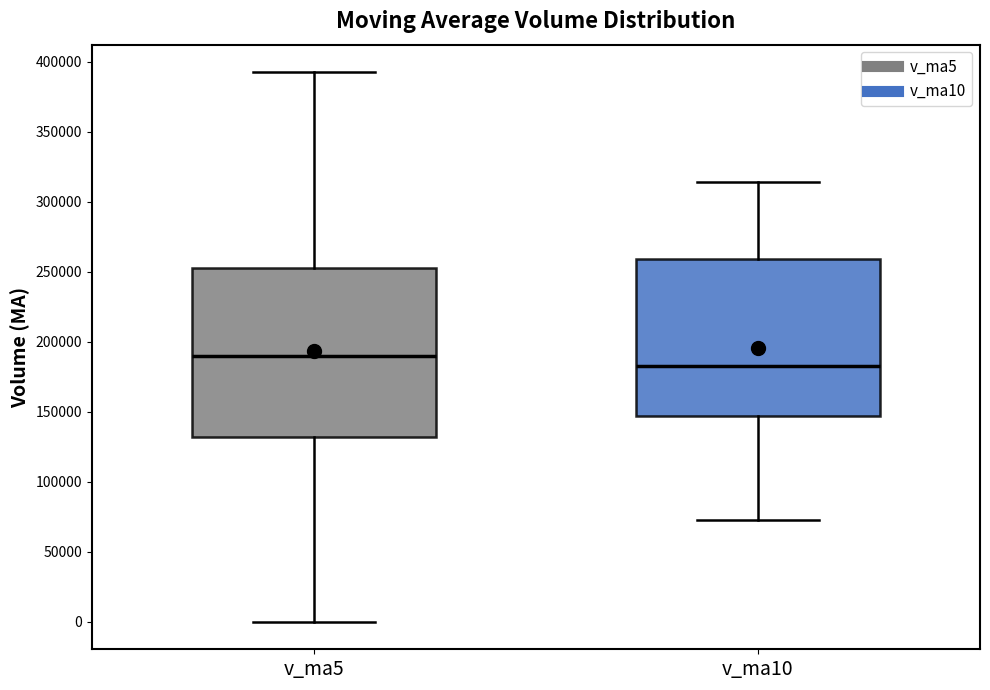

Reading left to right, read every box against the y-axis: the position of its median line, the range the box covers, and the ends of its whiskers. The values are not printed on the chart, so give them approximately, as read against the axis.

v_ma5: median 190000, box 130000 to 255000, whiskers 0 to 395000
v_ma10: median 185000, box 145000 to 260000, whiskers 75000 to 315000